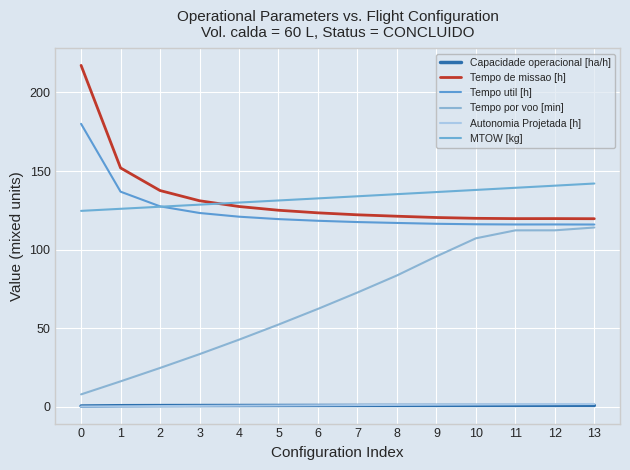

What is the spread (max minus min) of values at 11?

138.5